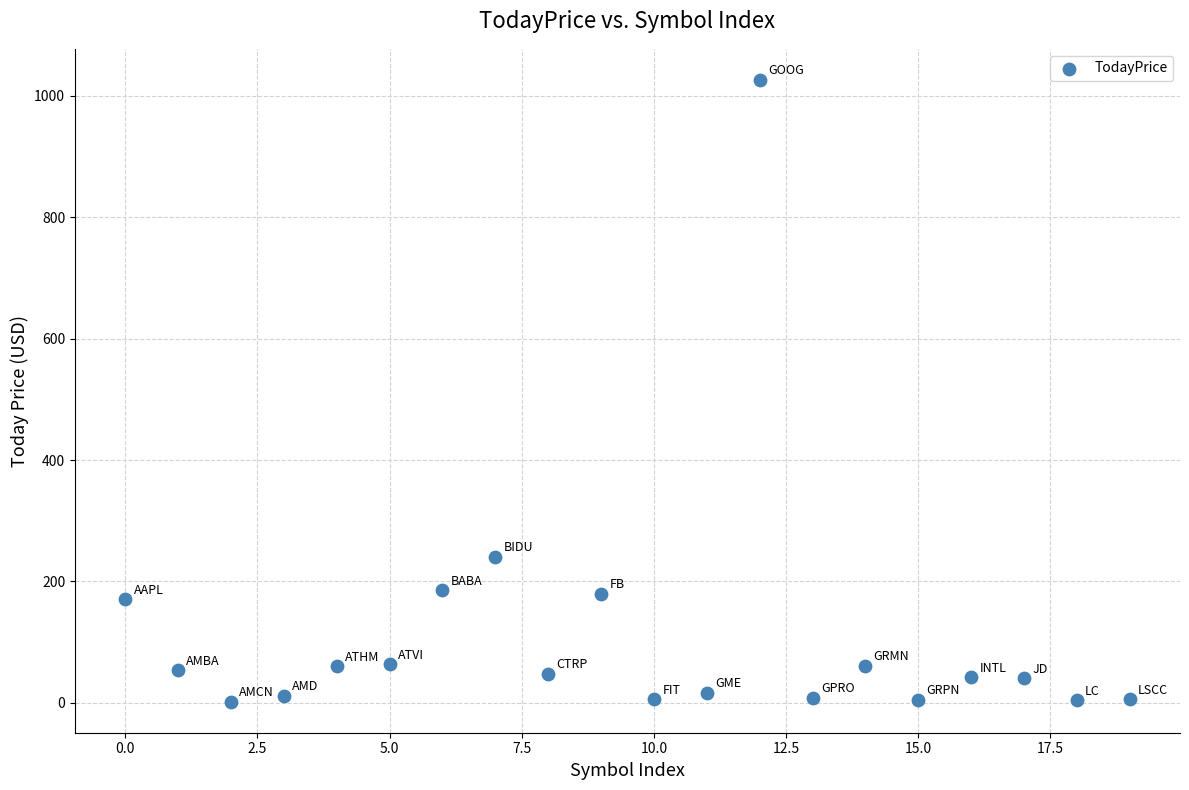

What Y value in the scatter plot is closest to 514?

241.0